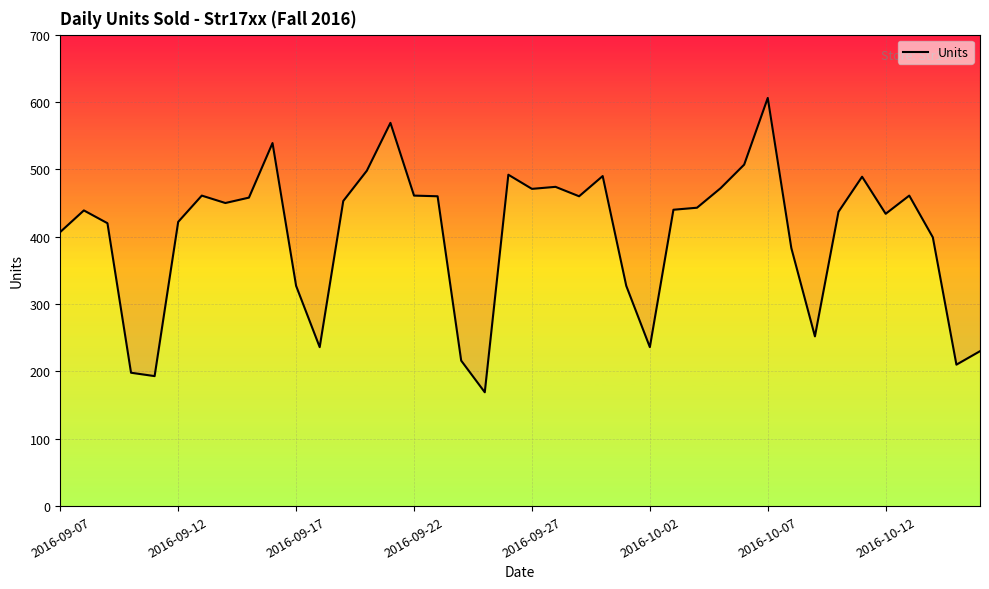

How many interior local valleys (lower than both neighbors) does the data have?

10